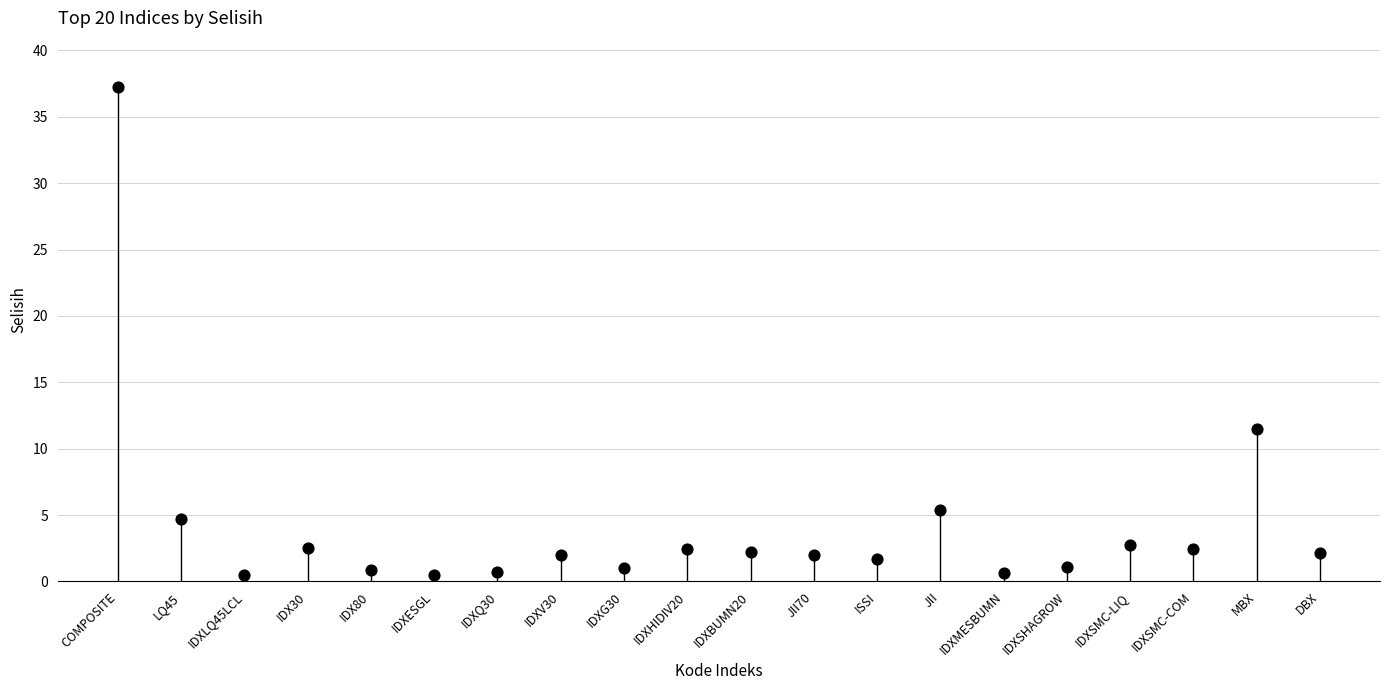

Which has a higher value, IDXSMC-COM or COMPOSITE?

COMPOSITE